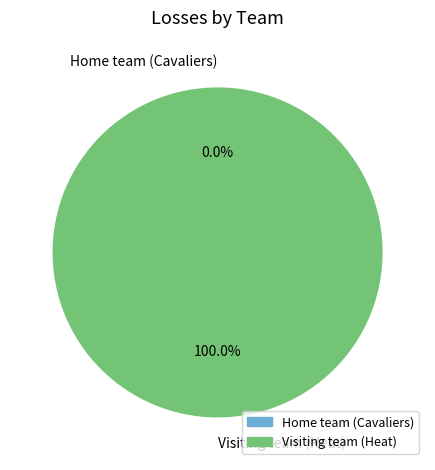

Which category has the biggest portion of the pie?

Visiting team (Heat)